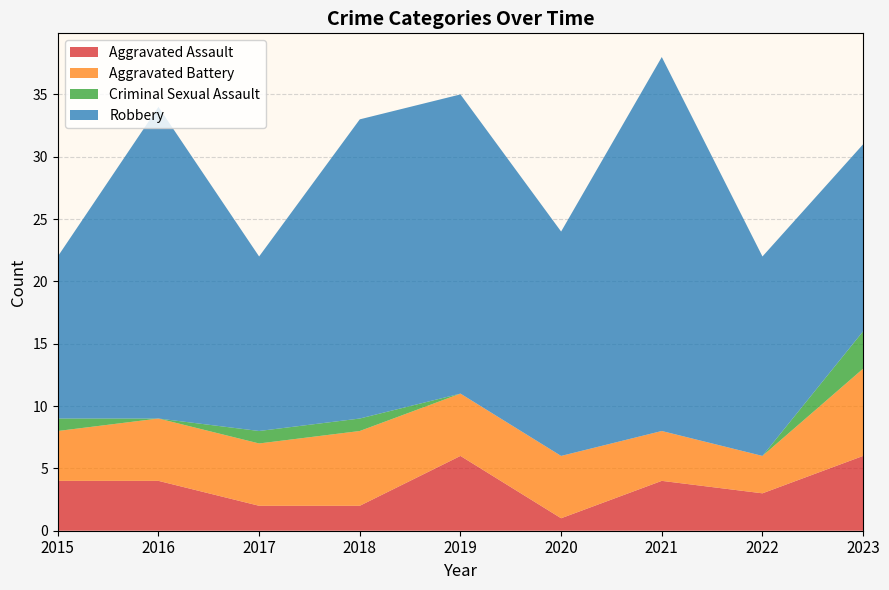

Reading left to right, extract all data points from this chart.

Aggravated Assault: 4	4	2	2	6	1	4	3	6
Aggravated Battery: 4	5	5	6	5	5	4	3	7
Criminal Sexual Assault: 1	0	1	1	0	0	0	0	3
Robbery: 13	25	14	24	24	18	30	16	15